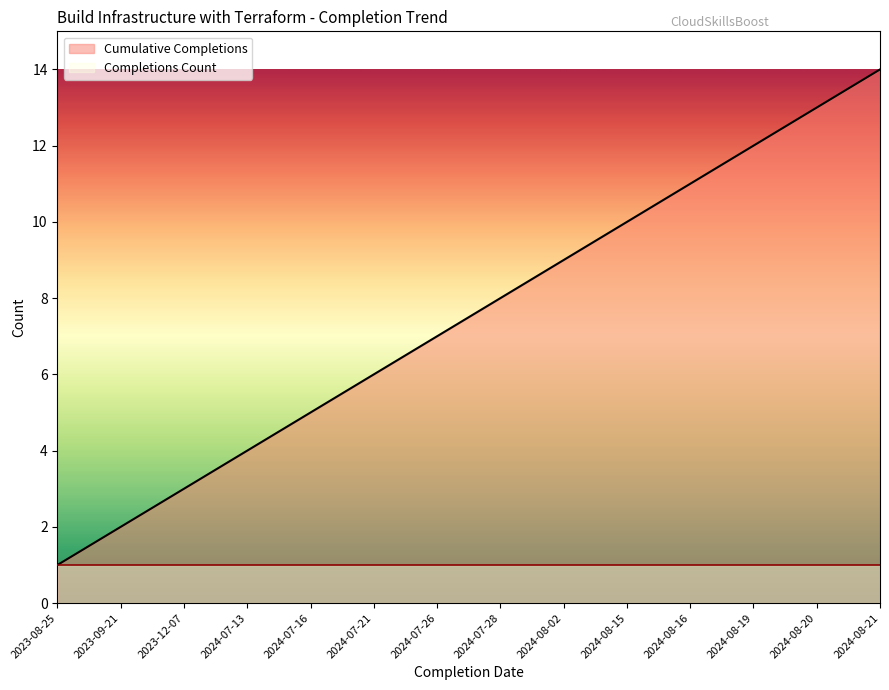

Rank the categories by value from highest to lowest.

2024-08-21, 2024-08-20, 2024-08-19, 2024-08-16, 2024-08-15, 2024-08-02, 2024-07-28, 2024-07-26, 2024-07-21, 2024-07-16, 2024-07-13, 2023-12-07, 2023-09-21, 2023-08-25